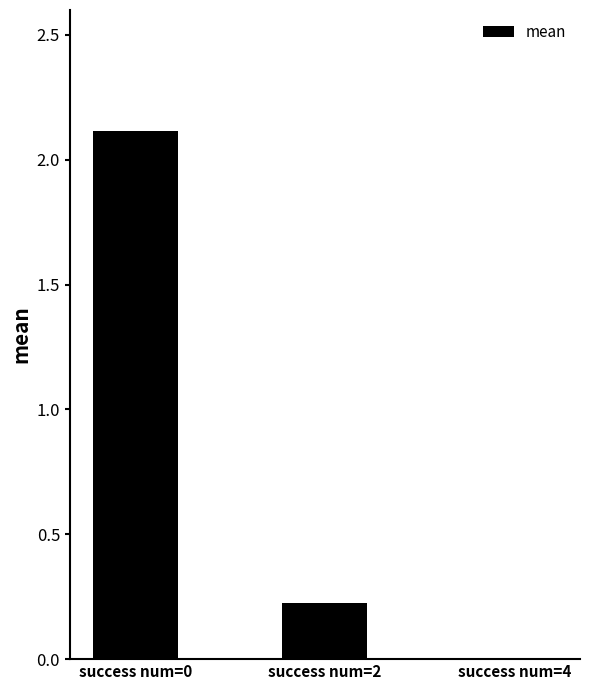

Are the bars horizontal?

No